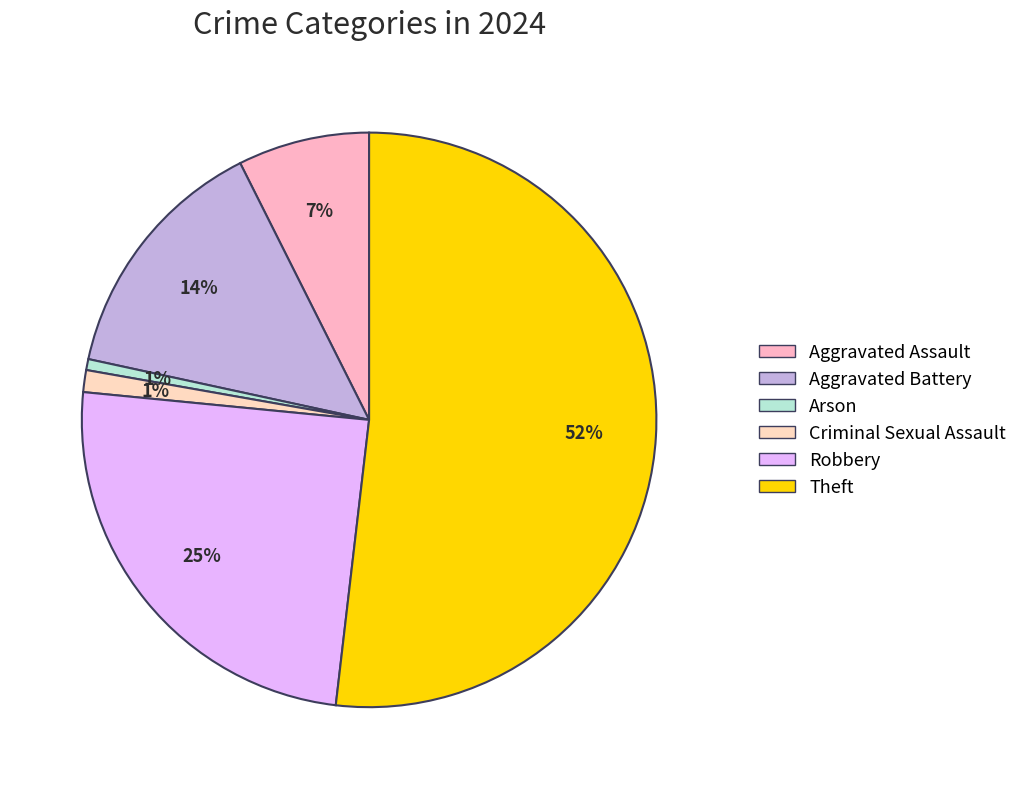

How many segments does this pie chart have?

6